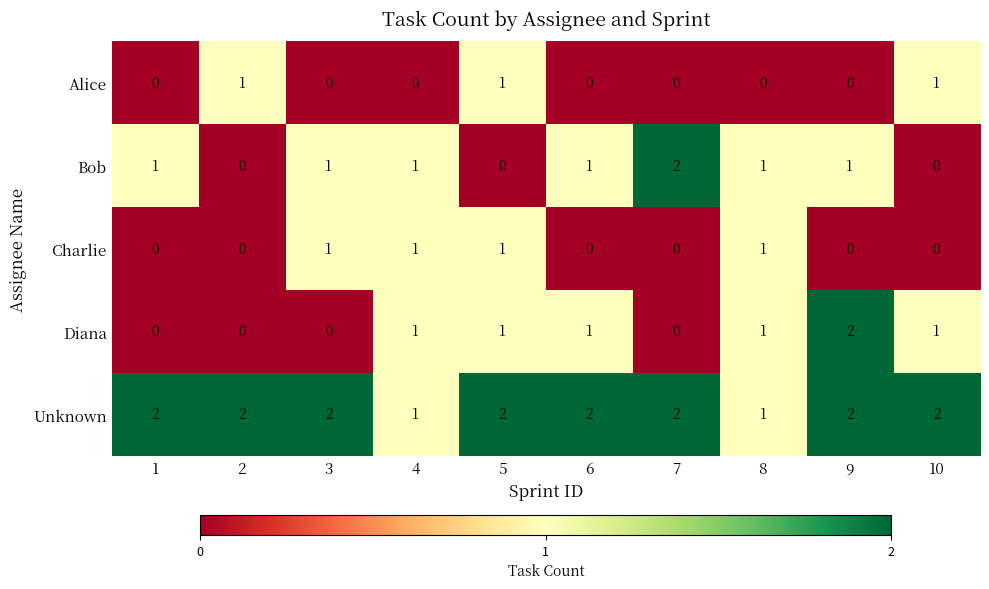

Is it true that Unknown equals 2 at 7?

True